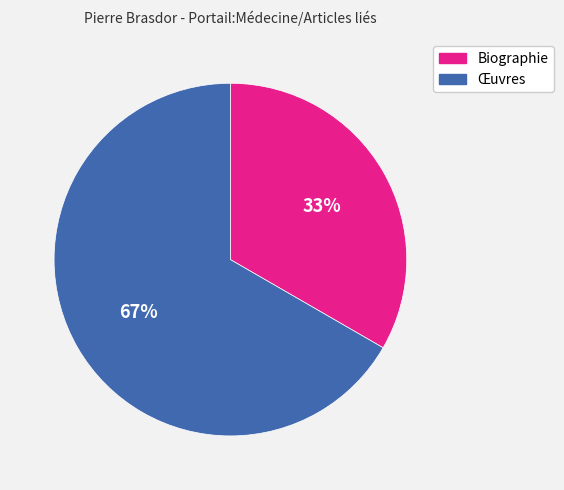

To the nearest percent, what is the combined percentage of Biographie and Œuvres?

100%